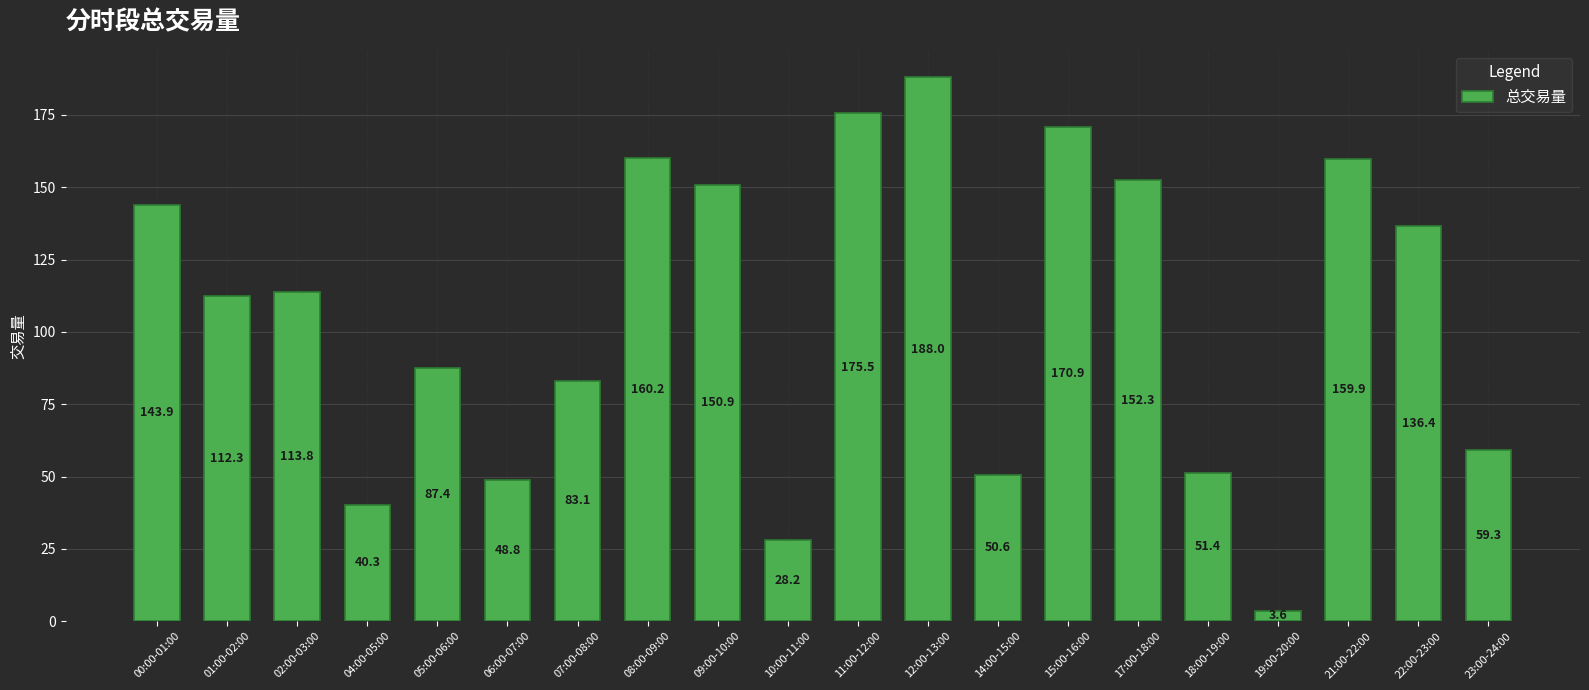

Is it true that the value at 21:00-22:00 is 244.6?

False